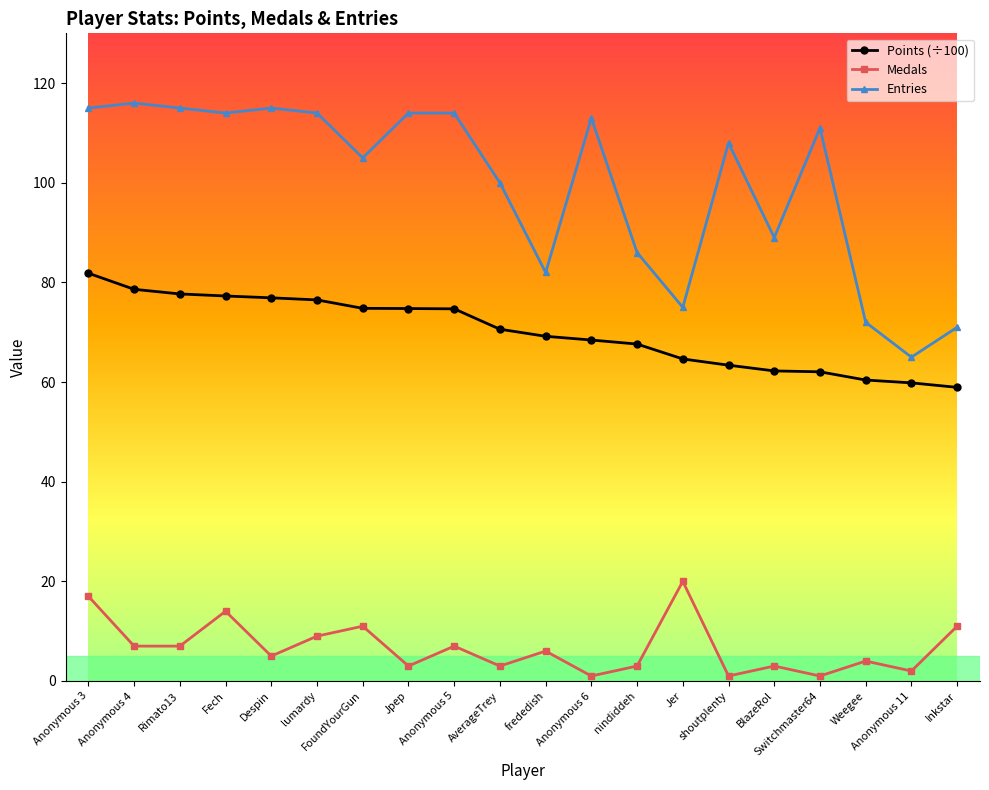

What position from the right is Anonymous 11?

2